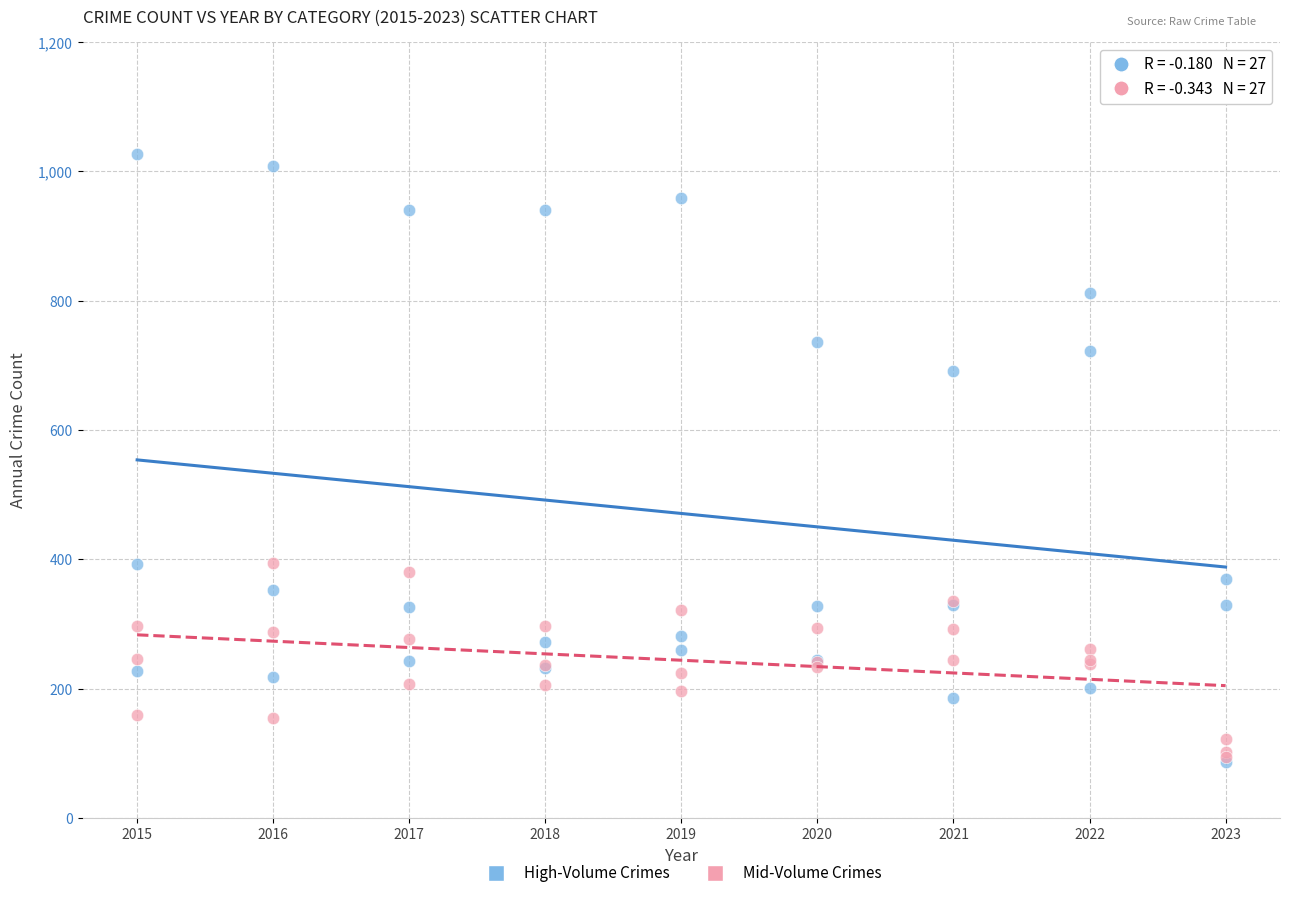

Across all series, what Y value is closest to 557?

691